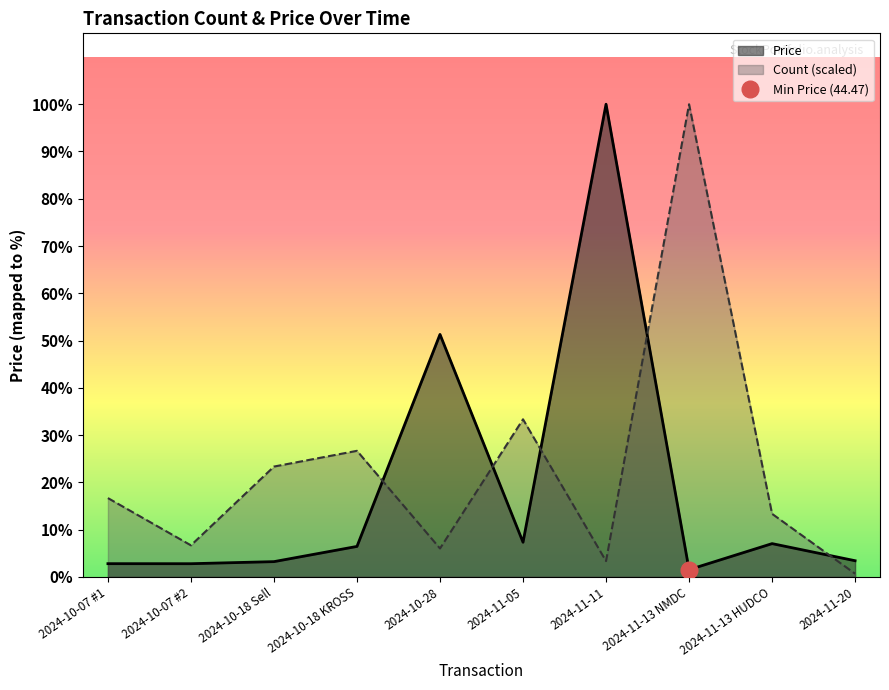

True or false: Price has more than 1 points higher than both neighbors.

True